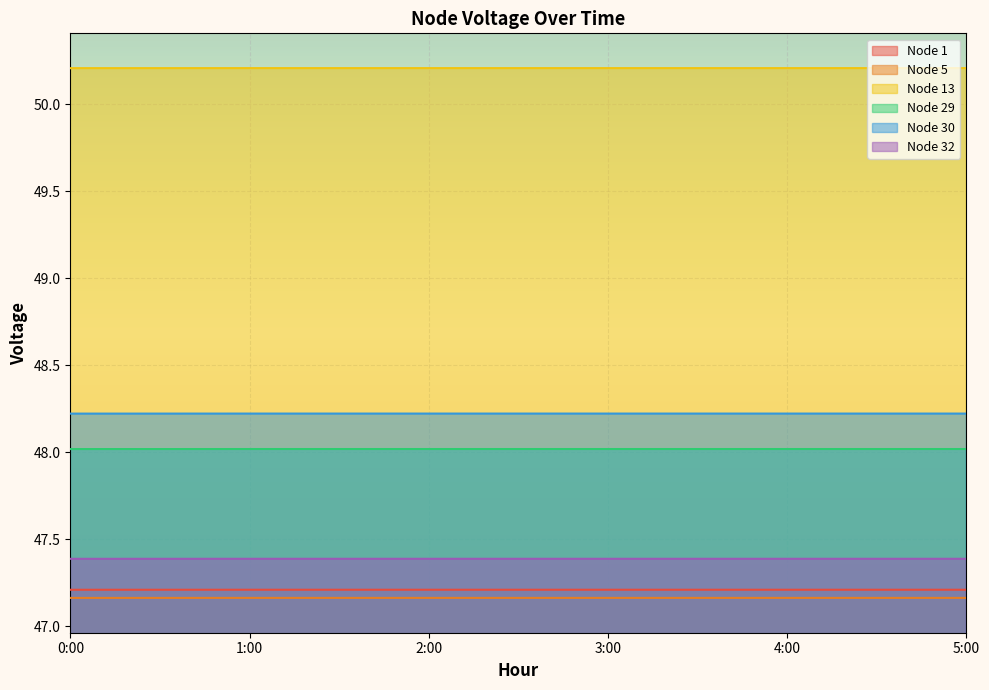

What is the sum of the Node 13 values at 4:00 and 0:00?

100.4